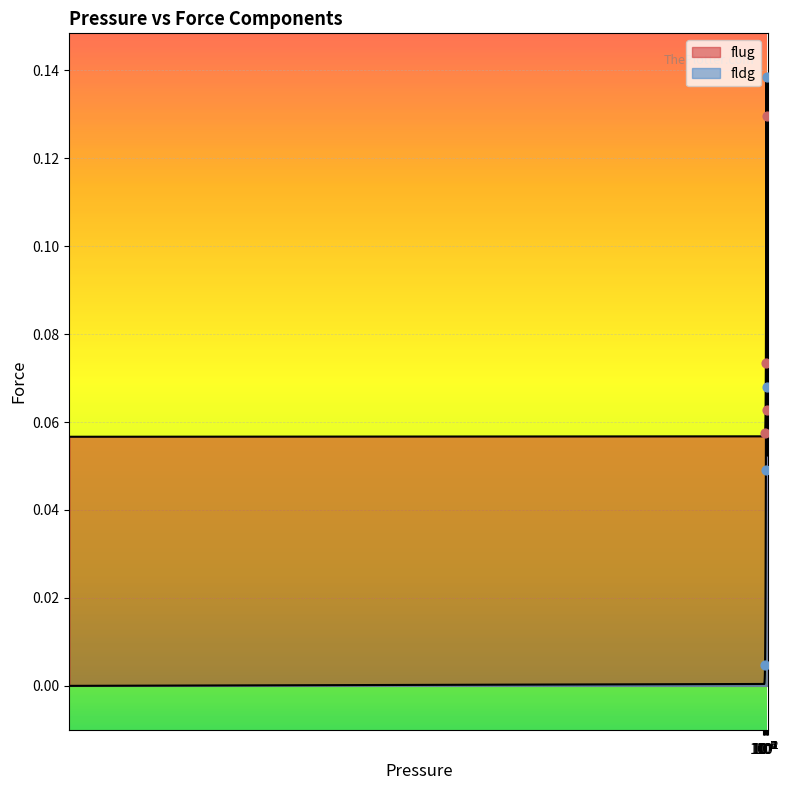

Which series reaches the maximum Y coordinate?

fldg